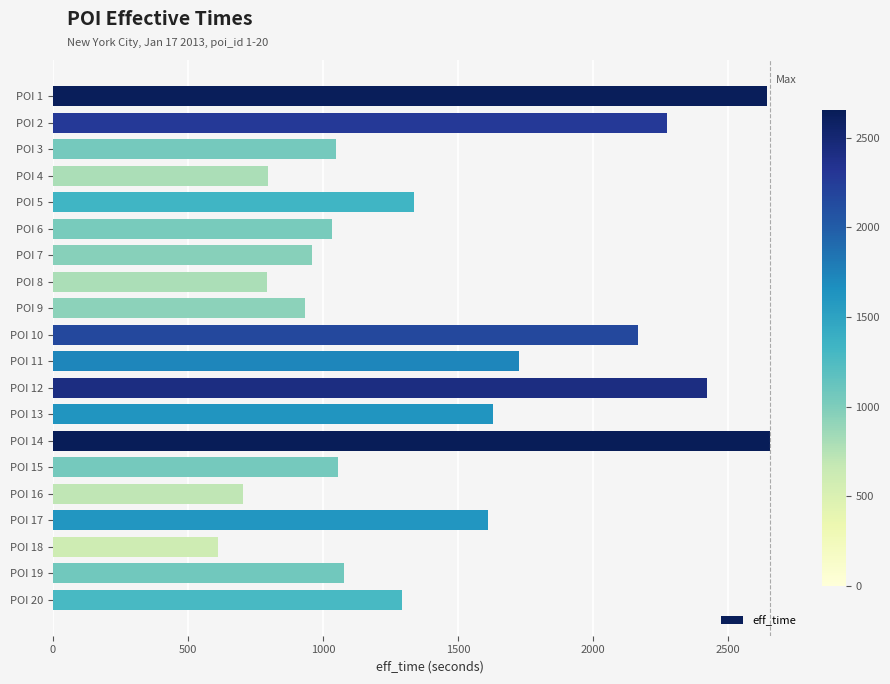

Read the value at POI 7, to the nearest 100.

1000